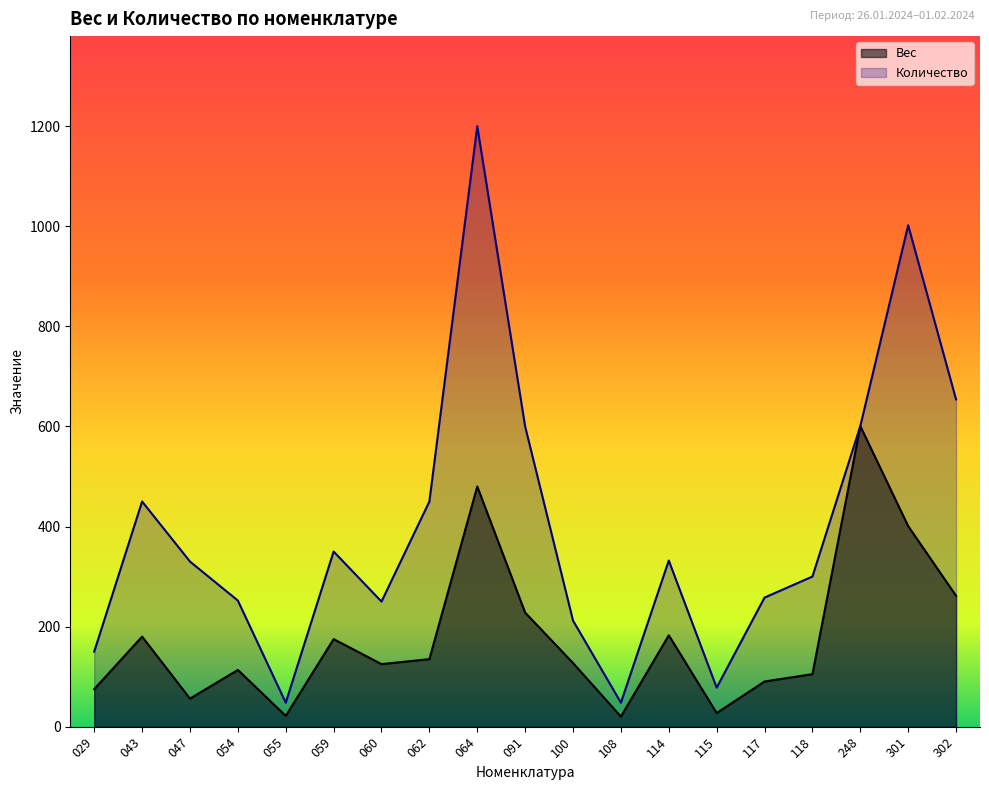

The Количество series shows 83.4 at 114. True or false?

False